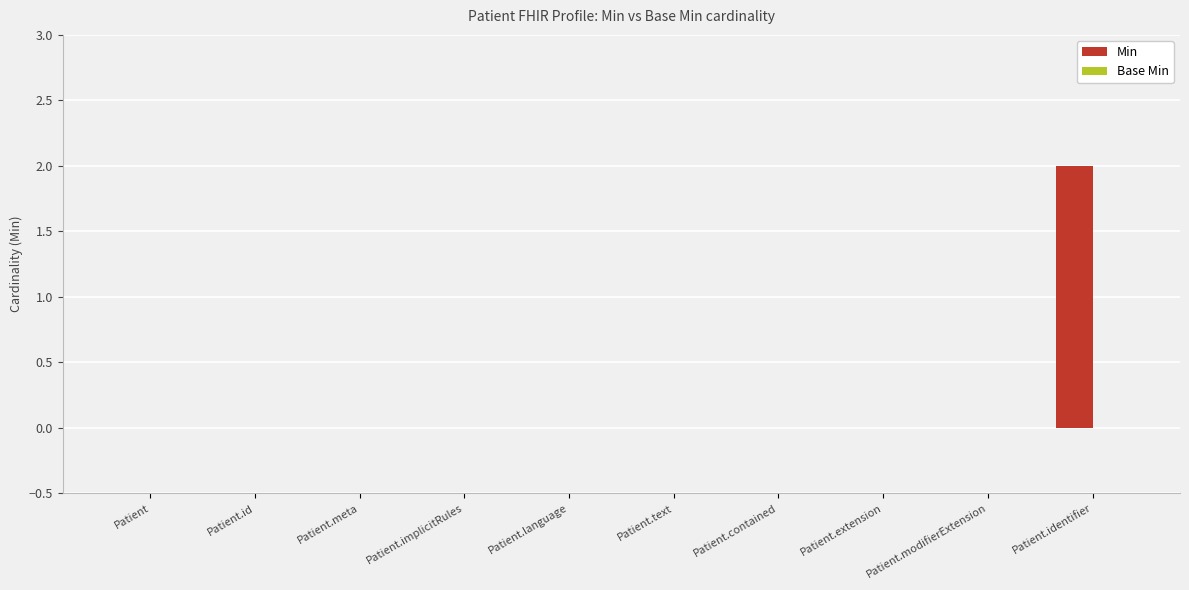

The chart shows a value of 0 at Patient.implicitRules. True or false?

True